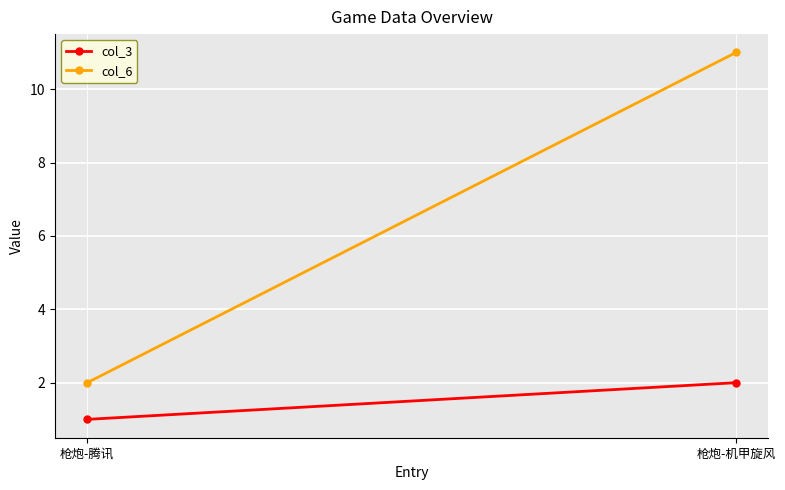

How many lines are shown in the chart?

2